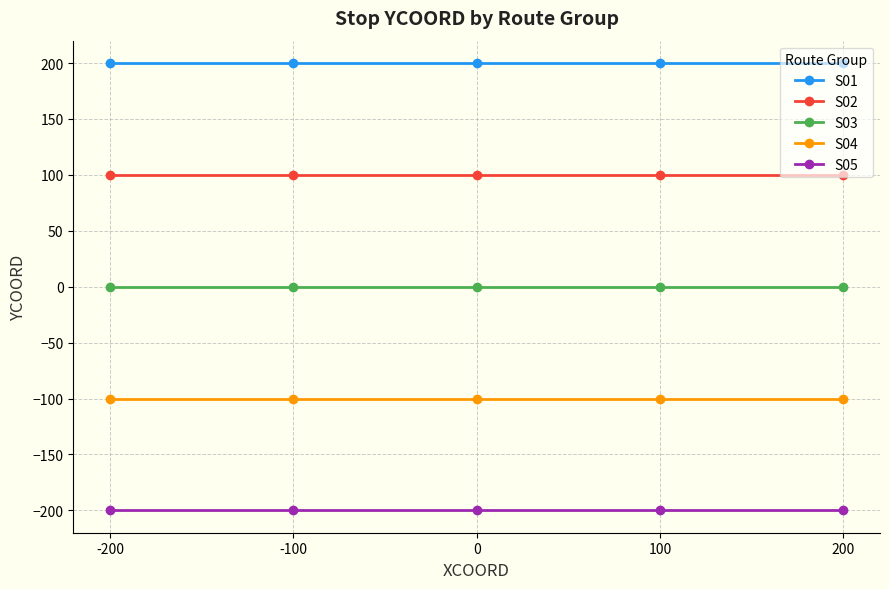

How many lines are shown in the chart?

5